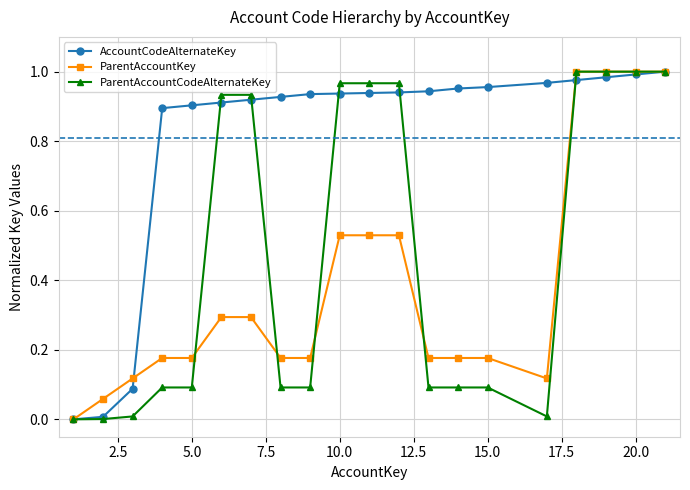

Which series has the largest total across all categories?

AccountCodeAlternateKey